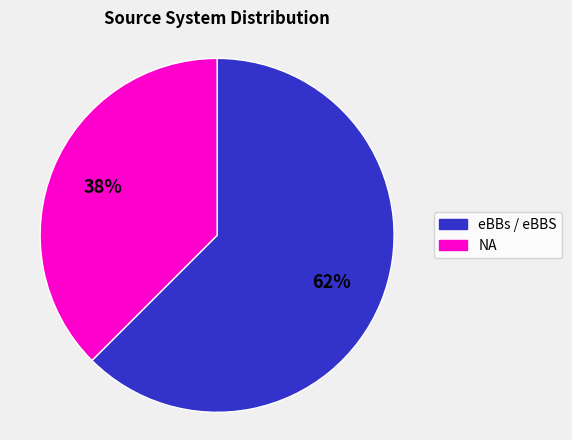

What is the smallest slice in the pie chart?

NA